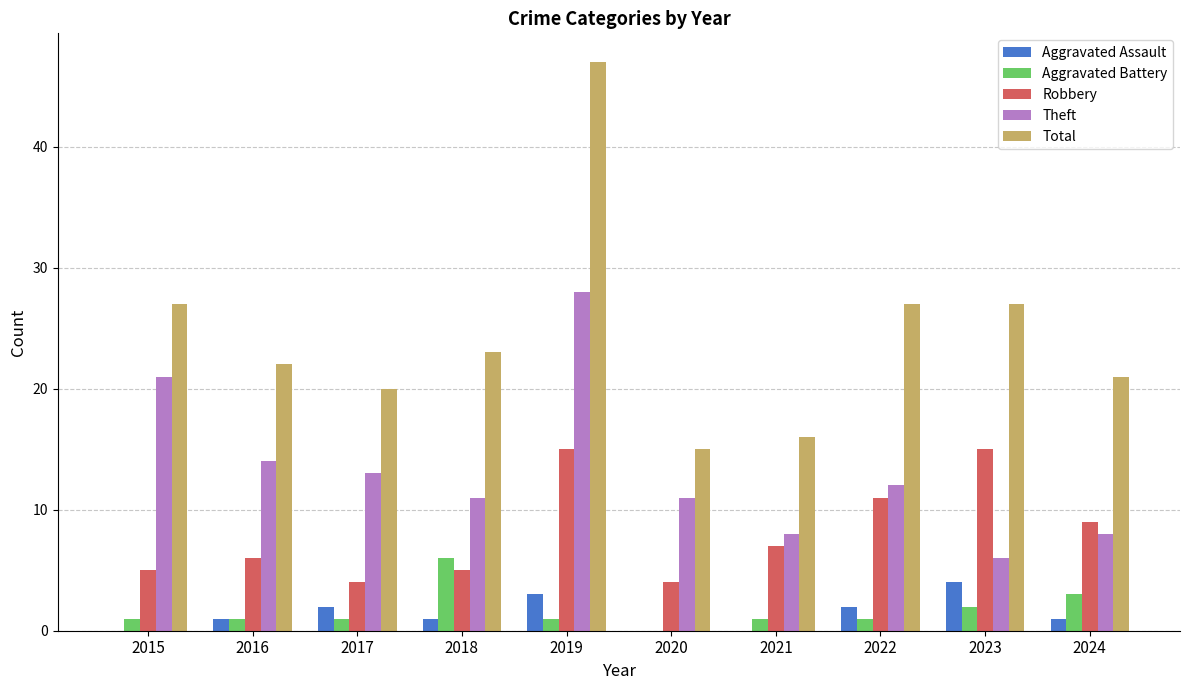

Which series has the largest total across all categories?

Total